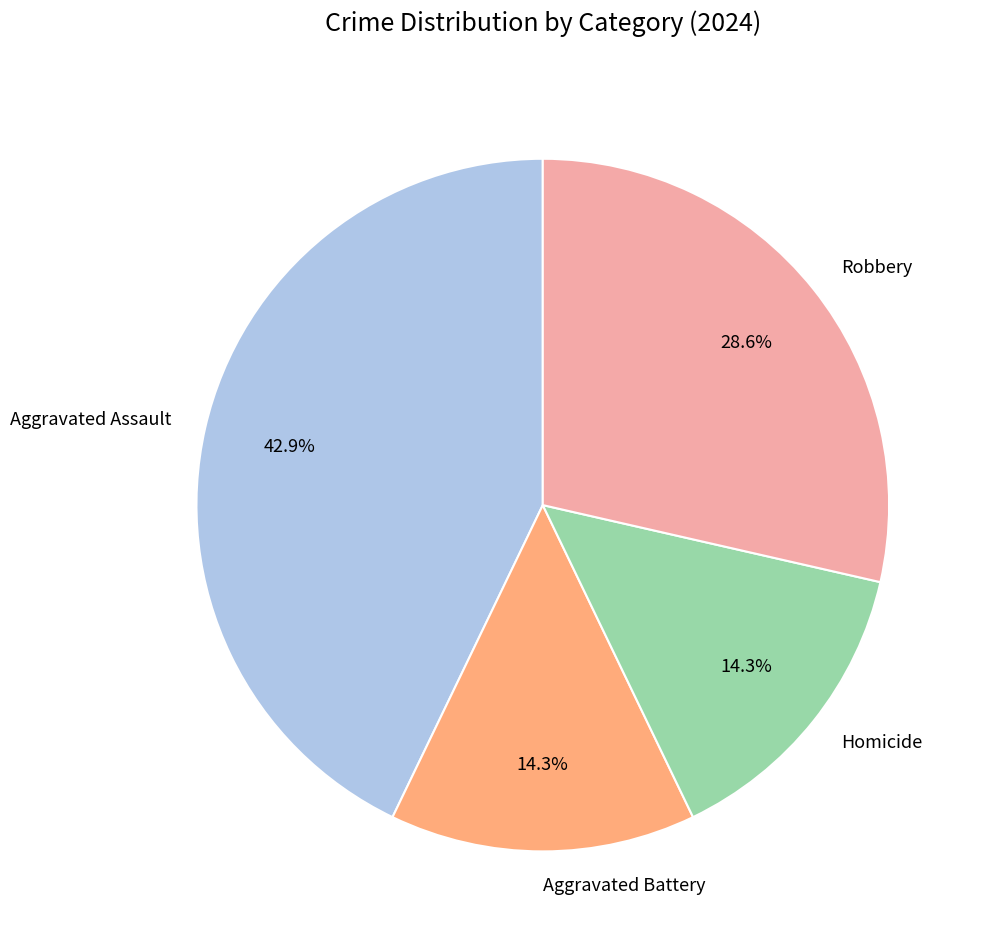

Count the number of slices in the pie.

4